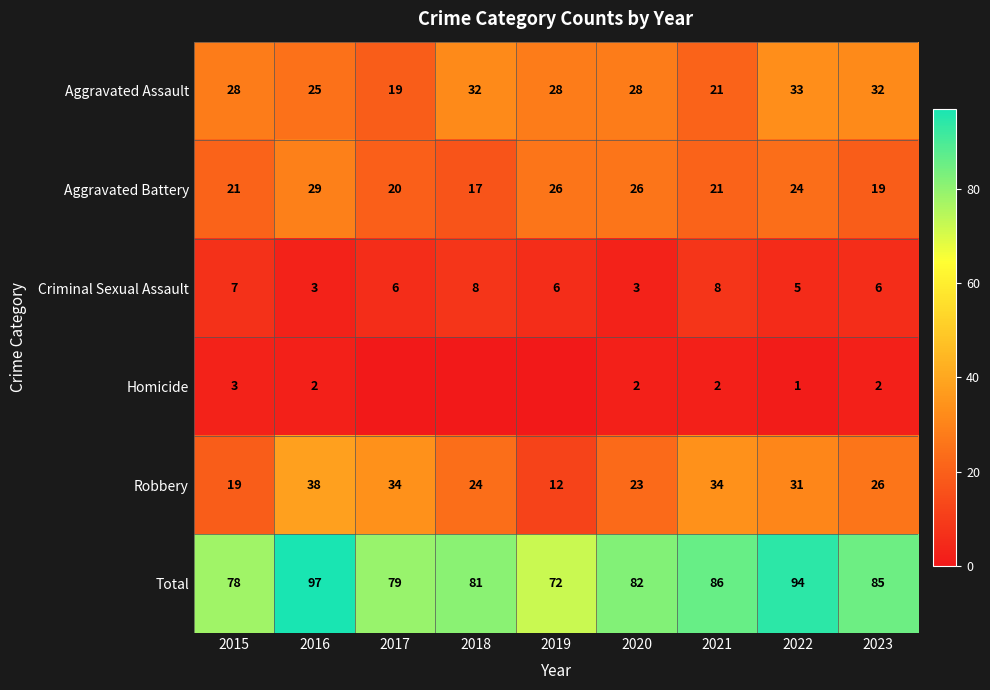

Read the Total value at 2018.

81